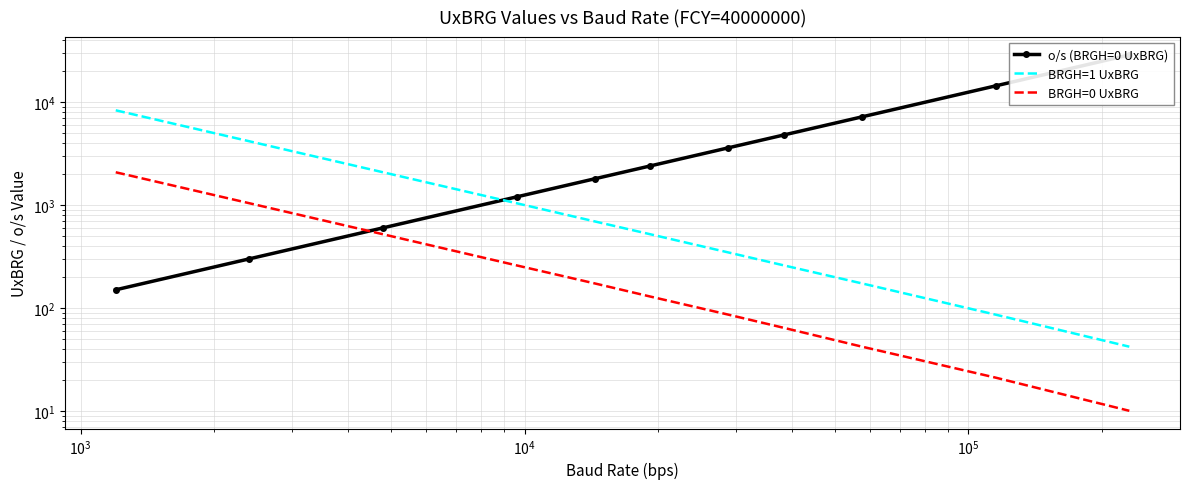

Which series has the largest total across all categories?

o/s (BRGH=0 UxBRG)